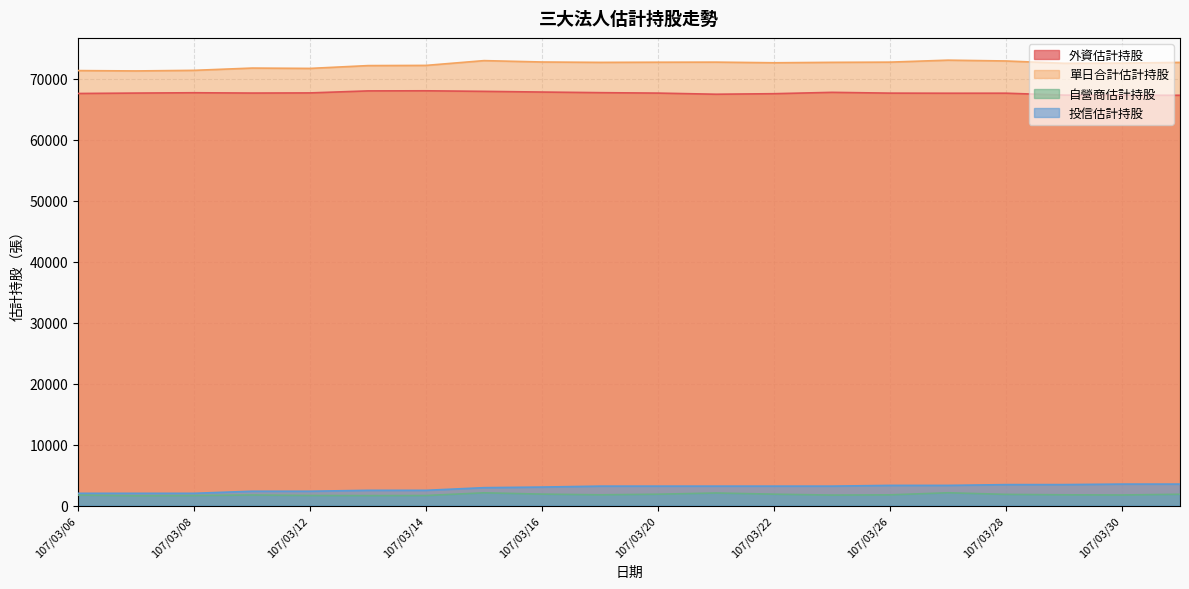

At which category does 自營商估計持股 reach its first local valley?

107/03/30